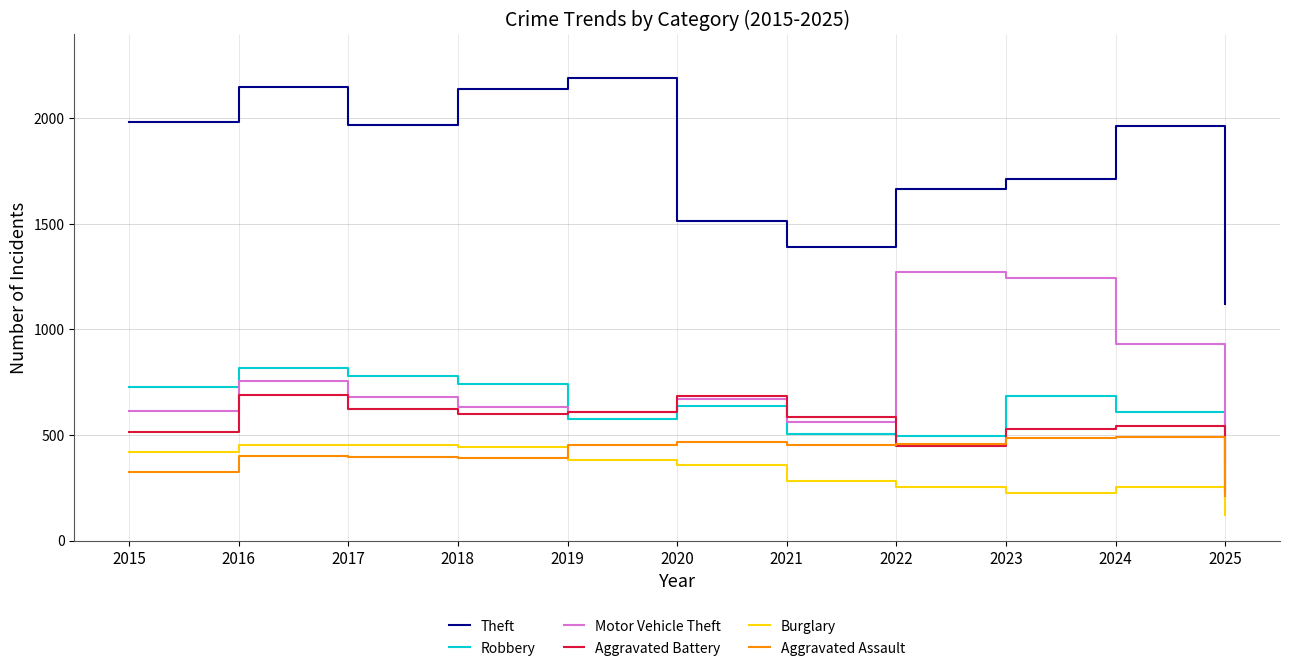

Does the chart display data point markers on the line(s)?

No